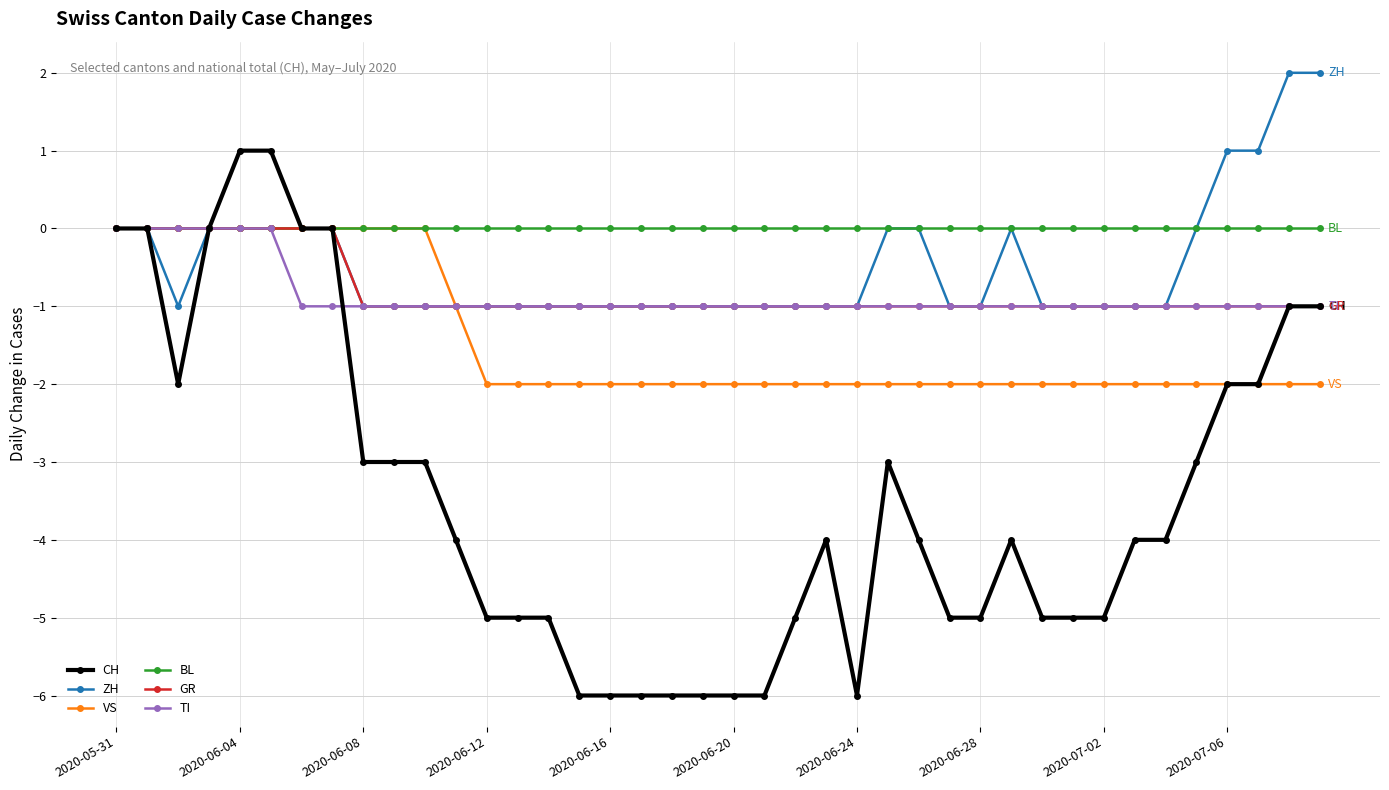

Which series has the largest total across all categories?

BL